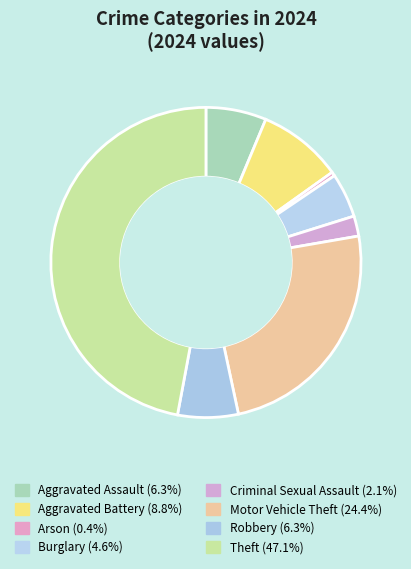

To the nearest percent, what is the average slice percentage?

12%